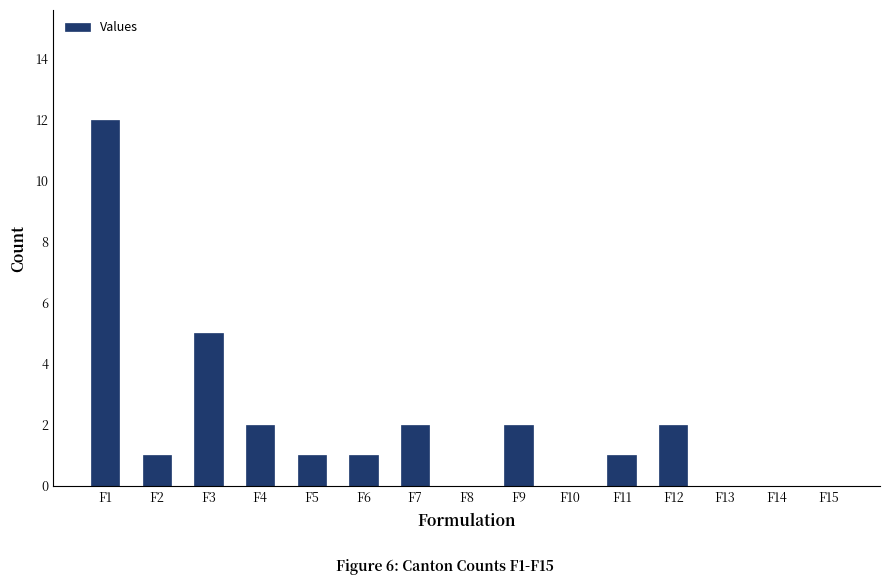

Count the number of data series in this chart.

1